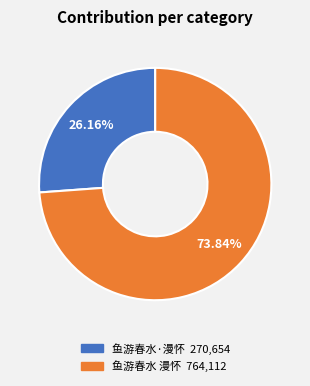

To the nearest percent, what is the average slice percentage?

50%